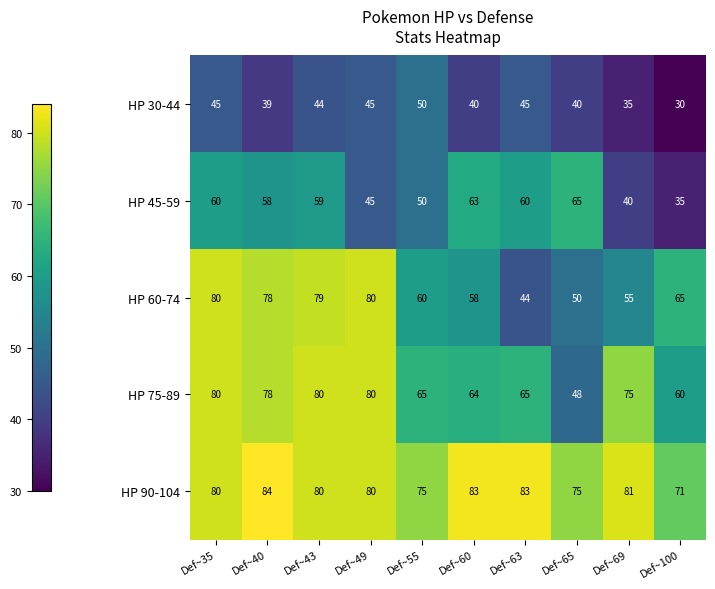

What is the sum of all HP 90-104 values?

792